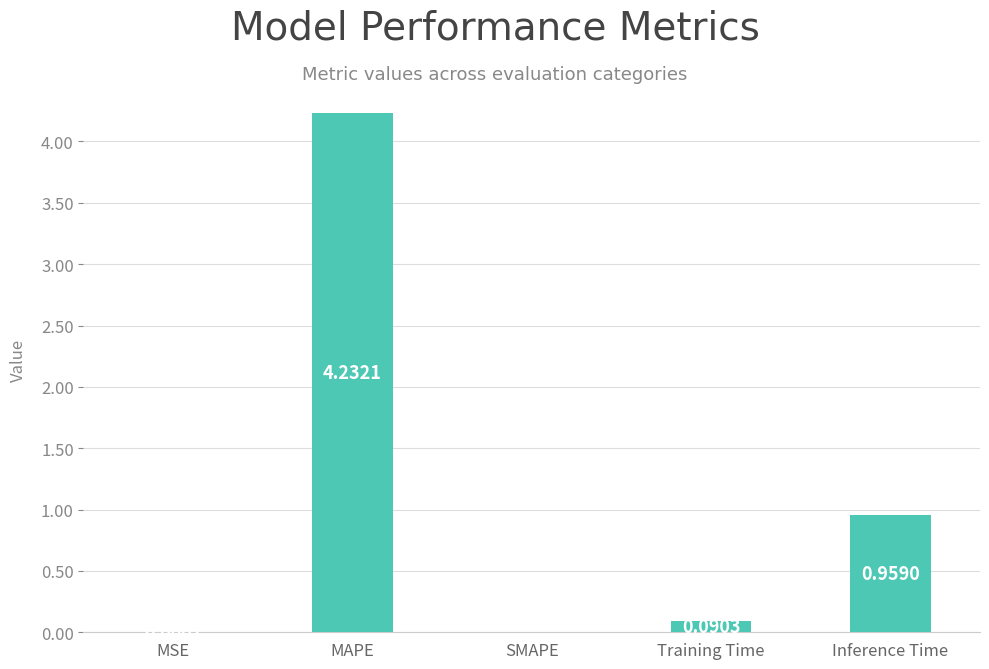

Count the number of values greater than 0.

4